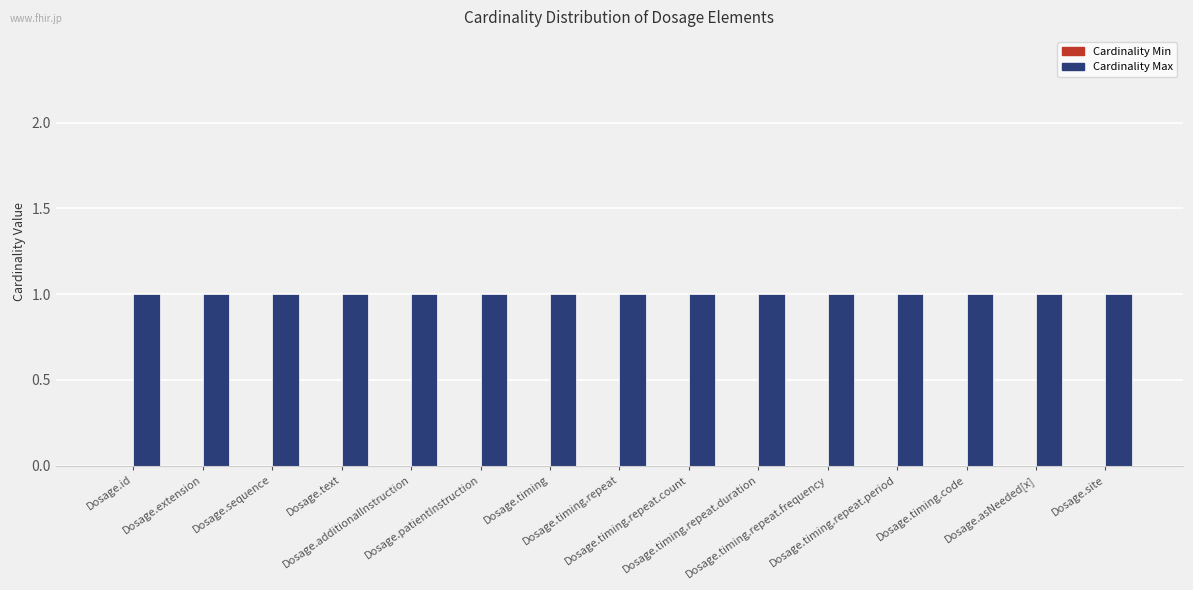

Reading left to right, list all the values displayed in this chart.

Cardinality Min: Dosage.id=0	Dosage.extension=0	Dosage.sequence=0	Dosage.text=0	Dosage.additionalInstruction=0	Dosage.patientInstruction=0	Dosage.timing=0	Dosage.timing.repeat=0	Dosage.timing.repeat.count=0	Dosage.timing.repeat.duration=0	Dosage.timing.repeat.frequency=0	Dosage.timing.repeat.period=0	Dosage.timing.code=0	Dosage.asNeeded[x]=0	Dosage.site=0
Cardinality Max: Dosage.id=1	Dosage.extension=1	Dosage.sequence=1	Dosage.text=1	Dosage.additionalInstruction=1	Dosage.patientInstruction=1	Dosage.timing=1	Dosage.timing.repeat=1	Dosage.timing.repeat.count=1	Dosage.timing.repeat.duration=1	Dosage.timing.repeat.frequency=1	Dosage.timing.repeat.period=1	Dosage.timing.code=1	Dosage.asNeeded[x]=1	Dosage.site=1